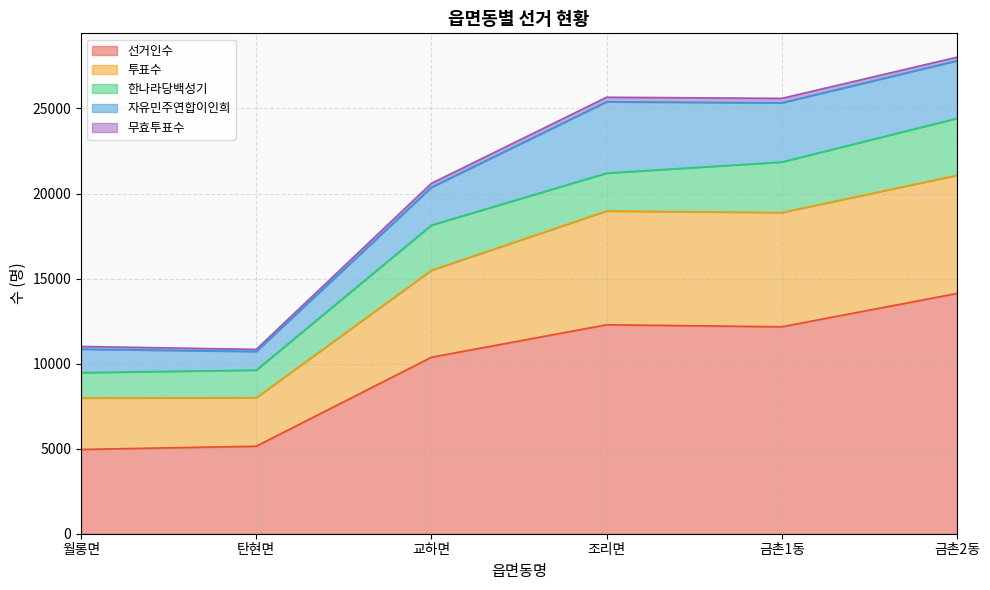

At which category does 무효투표수 reach its first local peak?

조리면